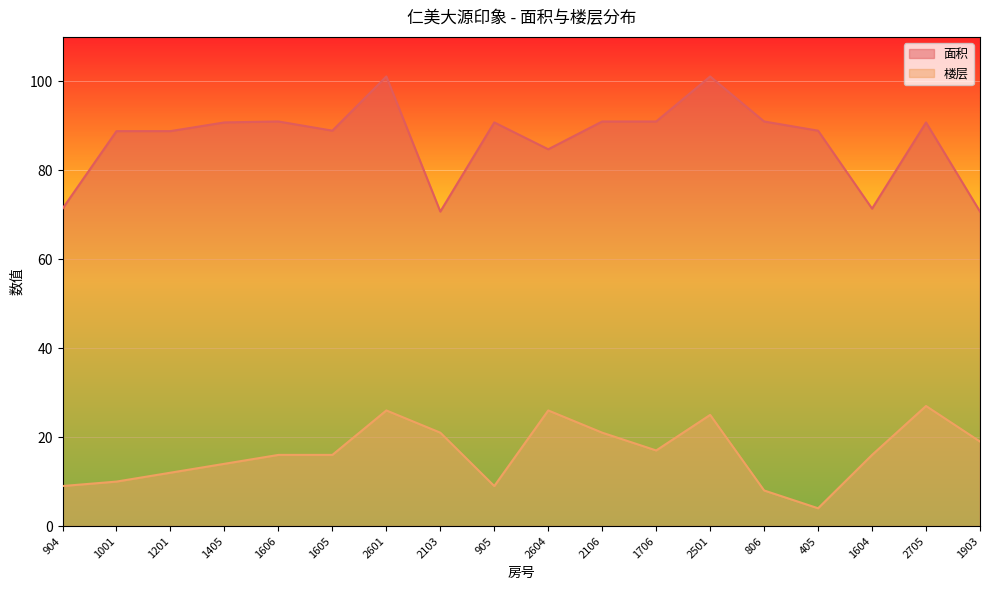

What are all the series names shown in the legend?

面积, 楼层